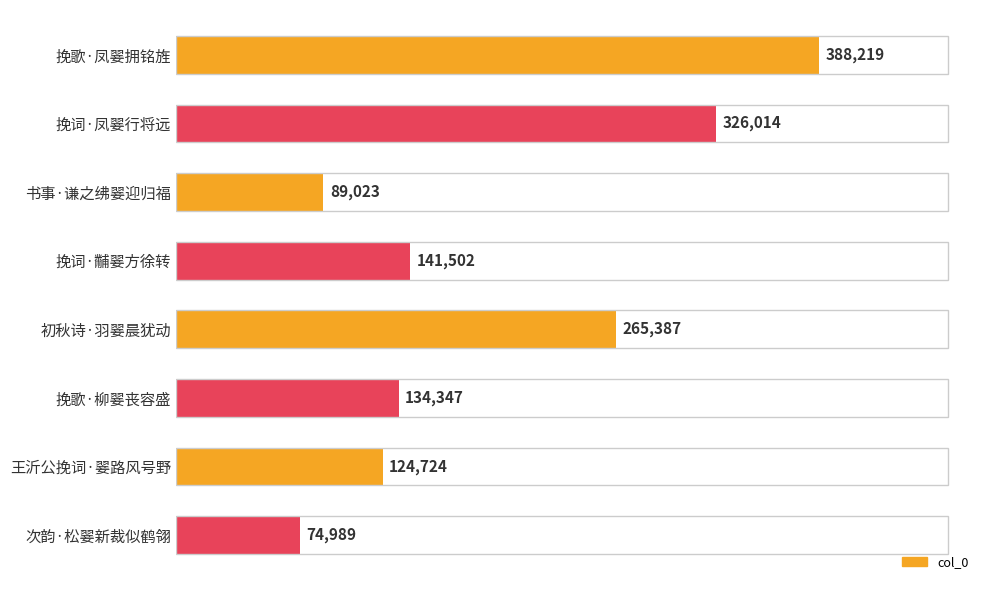

What is the maximum value shown in the chart?

388219